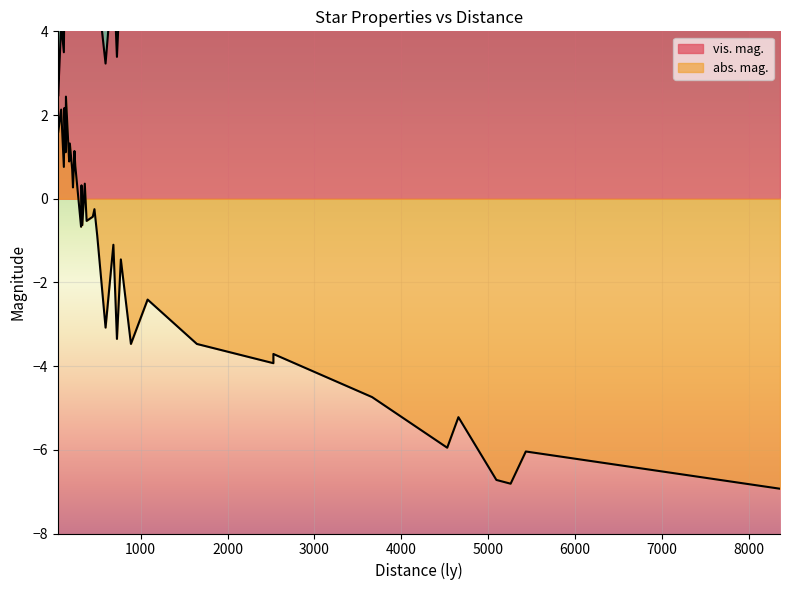

Read the abs. mag. value at 7 Cep.

-1.4